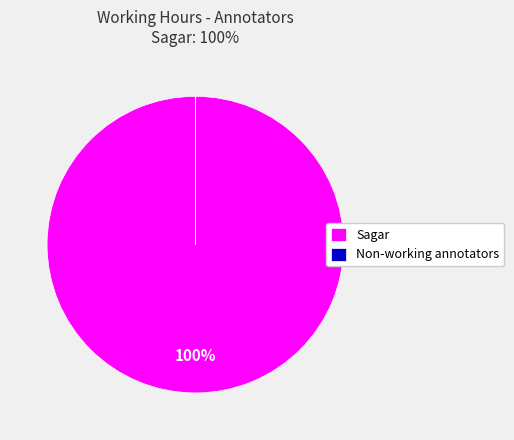

The Sagar slice represents 100% of the pie. True or false?

True